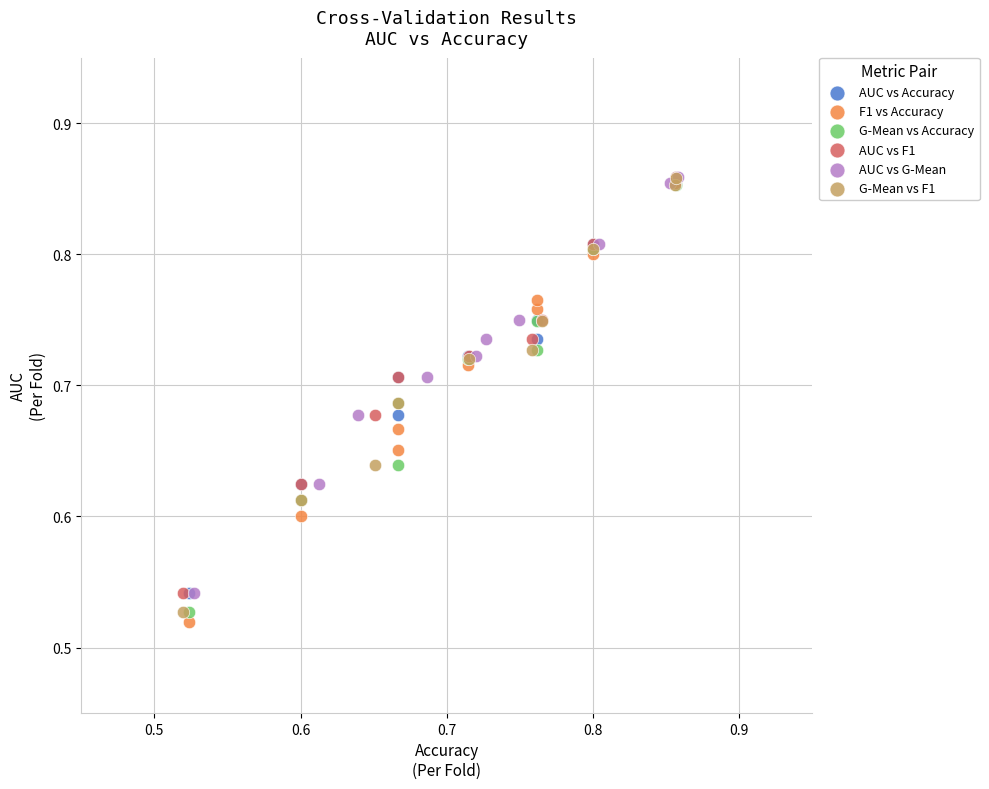

What are all the series names shown in the legend?

AUC vs Accuracy, F1 vs Accuracy, G-Mean vs Accuracy, AUC vs F1, AUC vs G-Mean, G-Mean vs F1